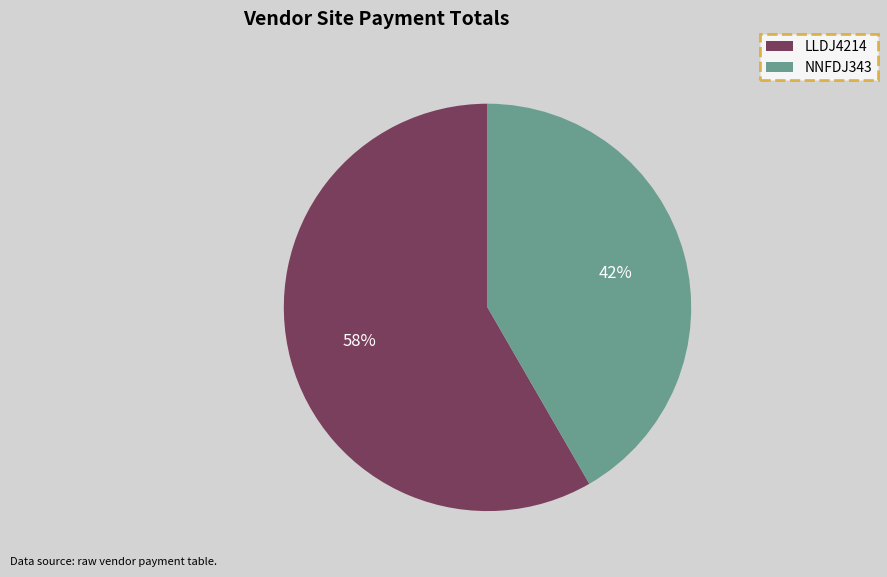

What is the smallest slice in the pie chart?

NNFDJ343